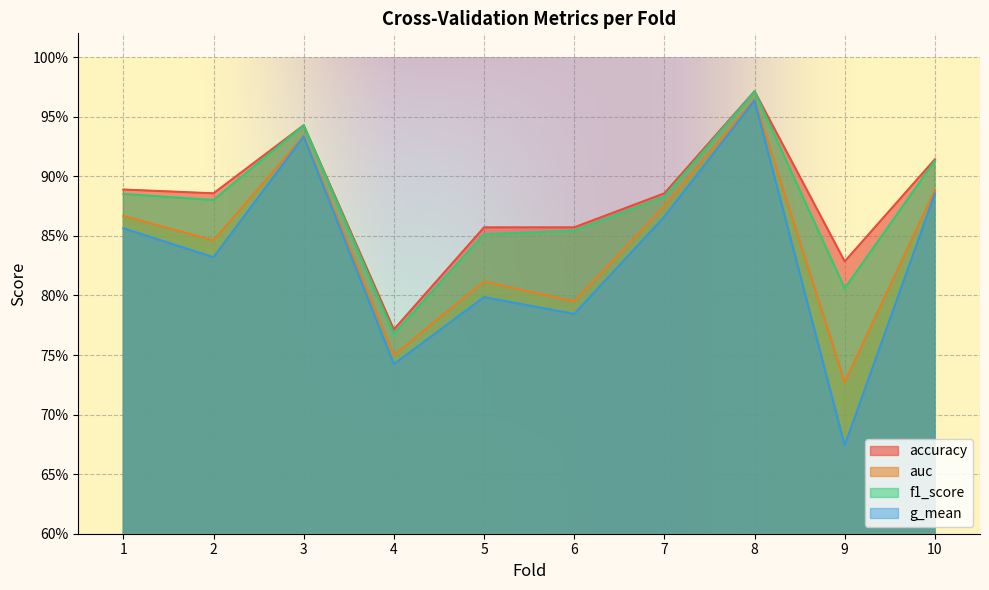

Reading left to right, what are all the values shown in this chart?

accuracy: 0.9	0.9	0.9	0.8	0.9	0.9	0.9	1.0	0.8	0.9
auc: 0.9	0.8	0.9	0.8	0.8	0.8	0.9	1.0	0.7	0.9
f1_score: 0.9	0.9	0.9	0.8	0.9	0.9	0.9	1.0	0.8	0.9
g_mean: 0.9	0.8	0.9	0.7	0.8	0.8	0.9	1.0	0.7	0.9